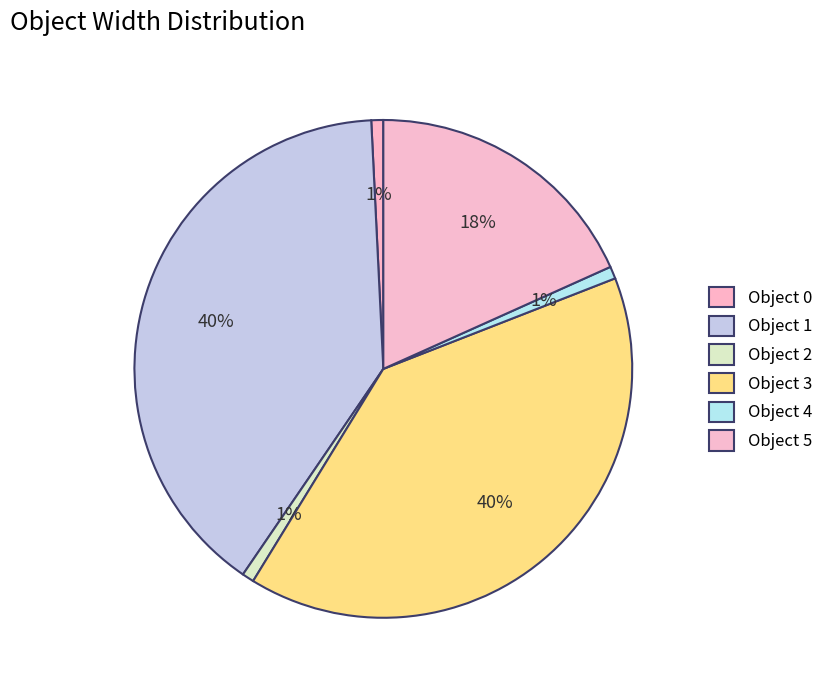

How many segments does this pie chart have?

6